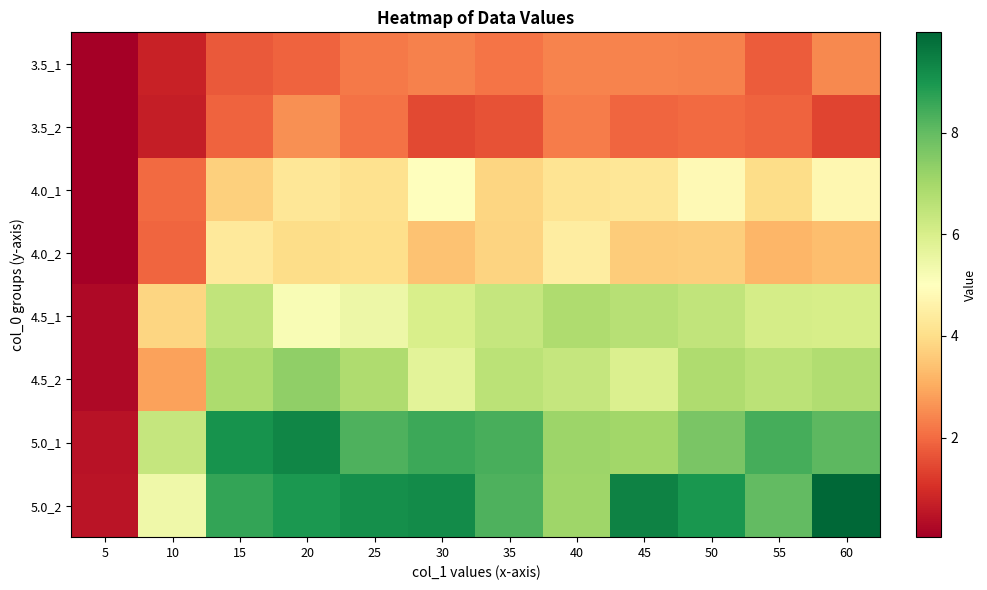

Reading right to left, transcribe all the data shown in this chart.

3.5_1: 60=2.5	55=1.8	50=2.3	45=2.4	40=2.4	35=2.2	30=2.3	25=2.2	20=1.9	15=1.7	10=0.8	5=0.1
3.5_2: 60=1.4	55=1.9	50=2.0	45=1.9	40=2.3	35=1.6	30=1.4	25=2.1	20=2.6	15=1.9	10=0.7	5=0.1
4.0_1: 60=4.7	55=4.0	50=4.8	45=4.3	40=4.2	35=3.8	30=5.0	25=4.1	20=4.2	15=3.7	10=2.0	5=0.0
4.0_2: 60=3.4	55=3.2	50=3.7	45=3.6	40=4.5	35=3.8	30=3.4	25=4.0	20=4.0	15=4.3	10=1.9	5=0.0
4.5_1: 60=6.0	55=6.1	50=6.5	45=6.6	40=6.8	35=6.4	30=6.0	25=5.5	20=5.2	15=6.5	10=3.8	5=0.2
4.5_2: 60=6.8	55=6.6	50=6.8	45=5.9	40=6.4	35=6.6	30=5.7	25=6.8	20=7.3	15=6.8	10=2.9	5=0.3
5.0_1: 60=8.1	55=8.4	50=7.7	45=7.1	40=7.1	35=8.3	30=8.5	25=8.3	20=9.3	15=9.0	10=6.4	5=0.4
5.0_2: 60=10.0	55=8.0	50=9.0	45=9.4	40=7.1	35=8.3	30=9.2	25=9.1	20=8.9	15=8.7	10=5.4	5=0.5